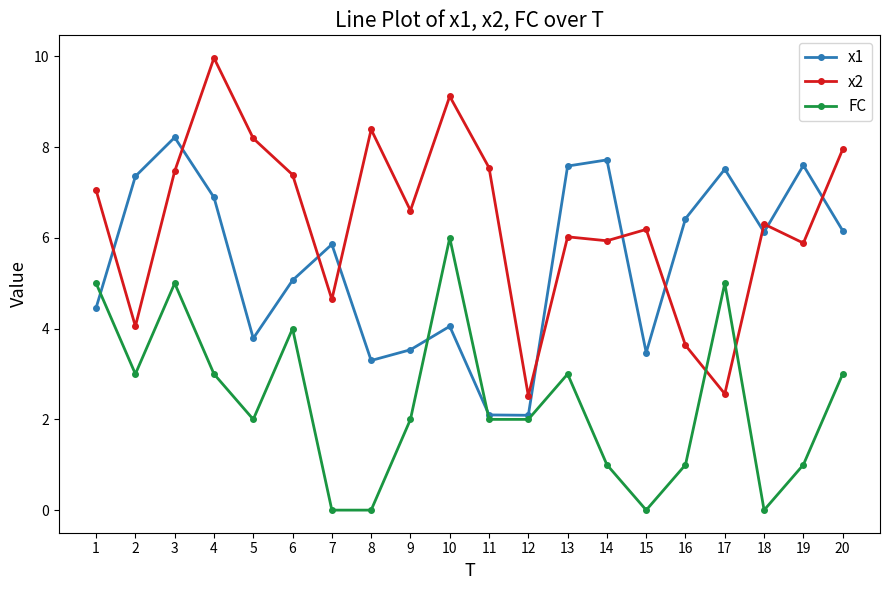

Is it true that x1 equals 1.6 at 7?

False